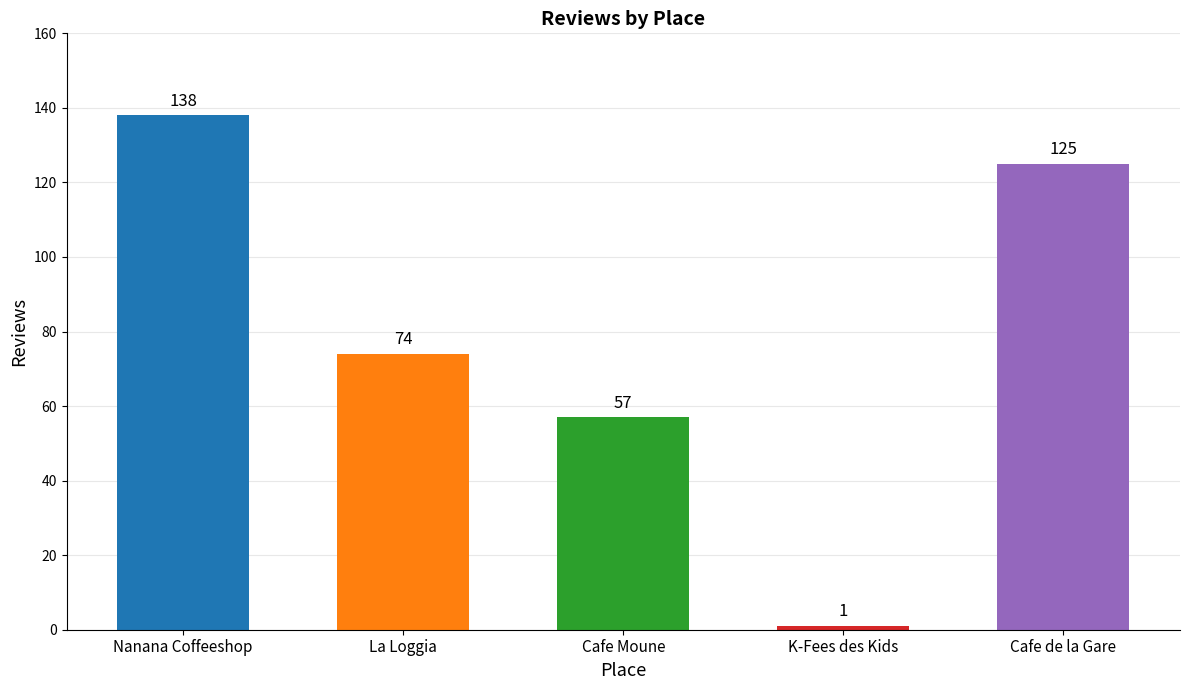

What is the smallest value displayed?

1